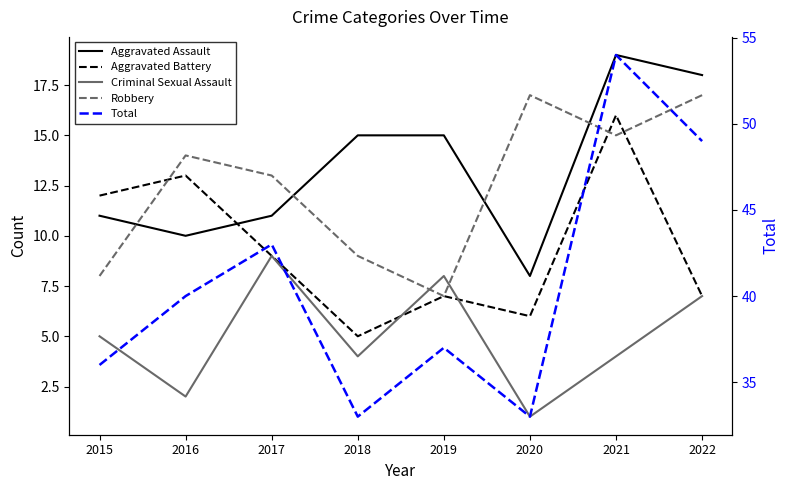

At which category does Aggravated Battery reach its first local valley?

2018